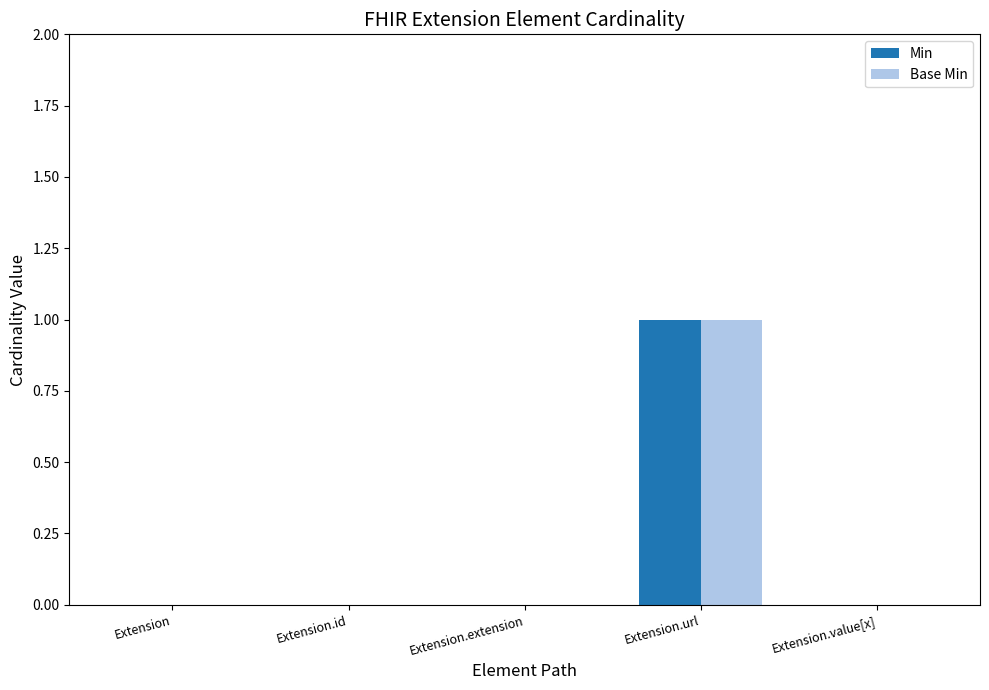

The Min series shows 0 at Extension.value[x]. True or false?

True